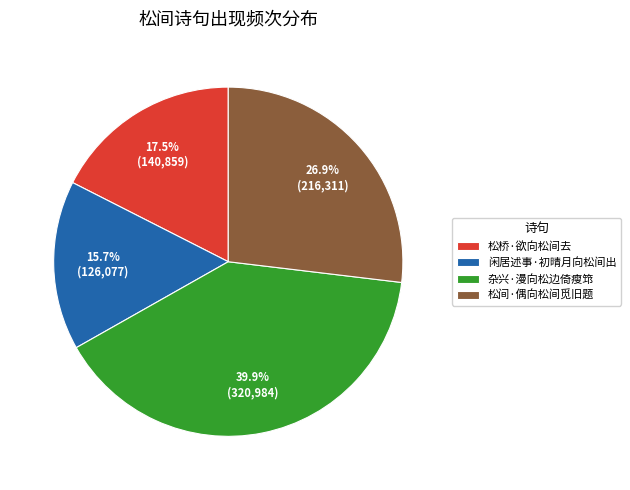

Between 杂兴·漫向松边倚瘦筇 and 松桥·欲向松间去, which is larger?

杂兴·漫向松边倚瘦筇